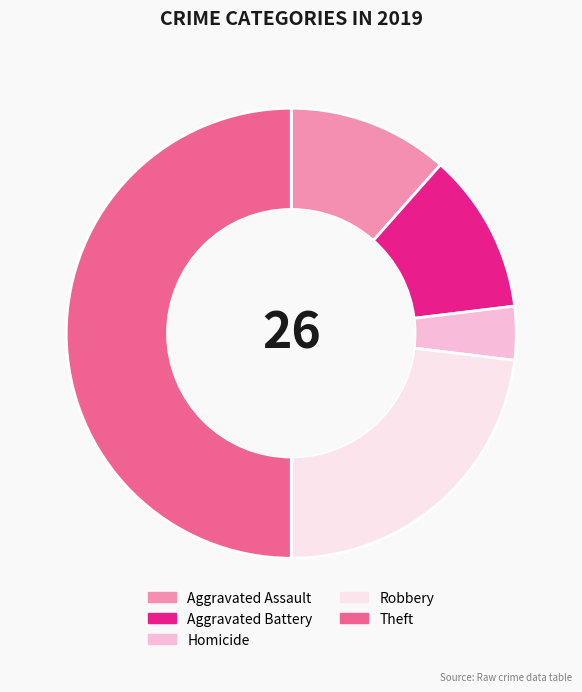

Between Aggravated Assault and Theft, which is larger?

Theft